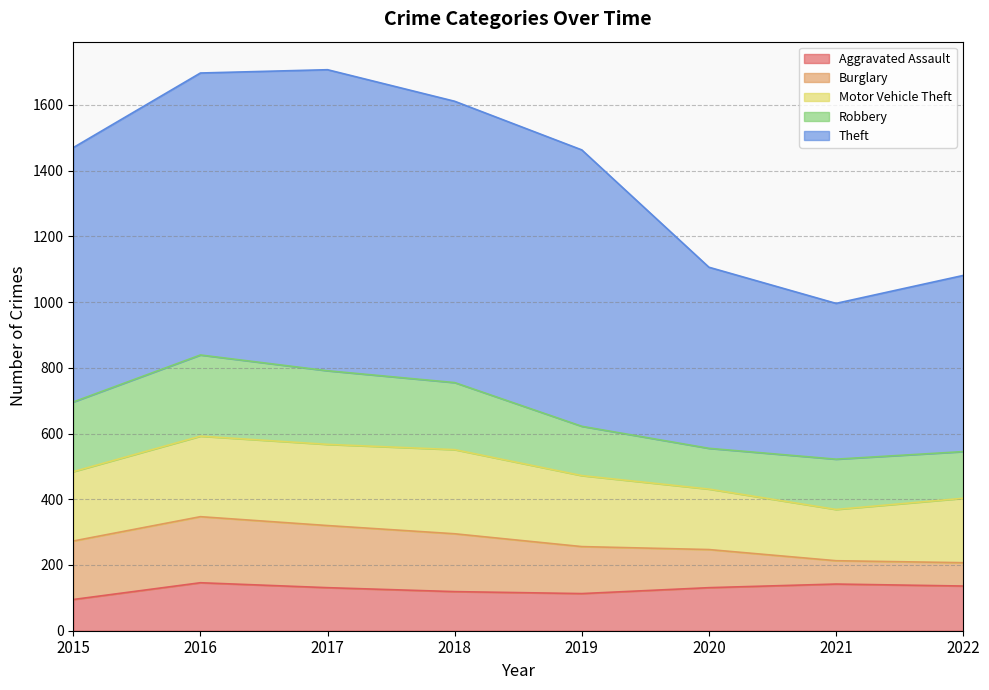

Reading left to right, transcribe all the data shown in this chart.

Aggravated Assault: 2015=95	2016=146	2017=131	2018=119	2019=113	2020=131	2021=142	2022=136
Burglary: 2015=178	2016=201	2017=189	2018=176	2019=143	2020=116	2021=71	2022=71
Motor Vehicle Theft: 2015=211	2016=245	2017=247	2018=256	2019=216	2020=184	2021=156	2022=196
Robbery: 2015=212	2016=247	2017=224	2018=204	2019=150	2020=124	2021=153	2022=142
Theft: 2015=774	2016=858	2017=916	2018=856	2019=841	2020=551	2021=474	2022=536